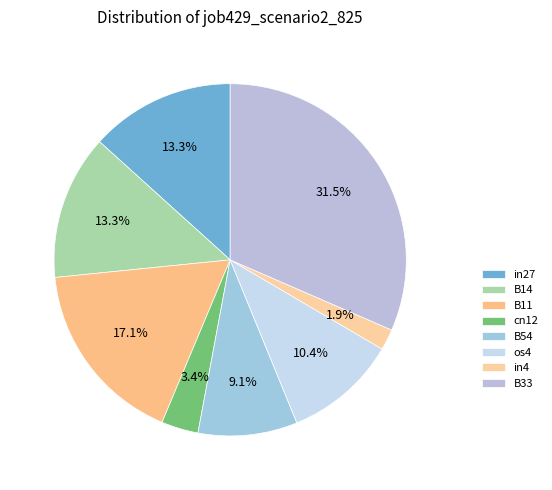

Which category has the biggest portion of the pie?

B33